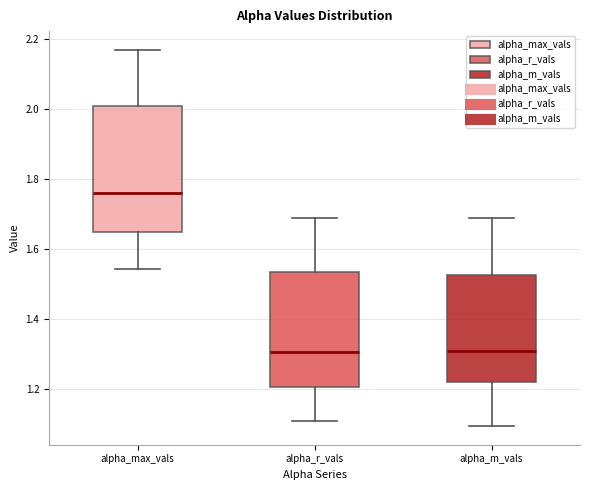

Where does the median line of the box for alpha_m_vals sit on the y-axis? The values are not printed on the chart, so give them approximately, as read against the axis.

1.30